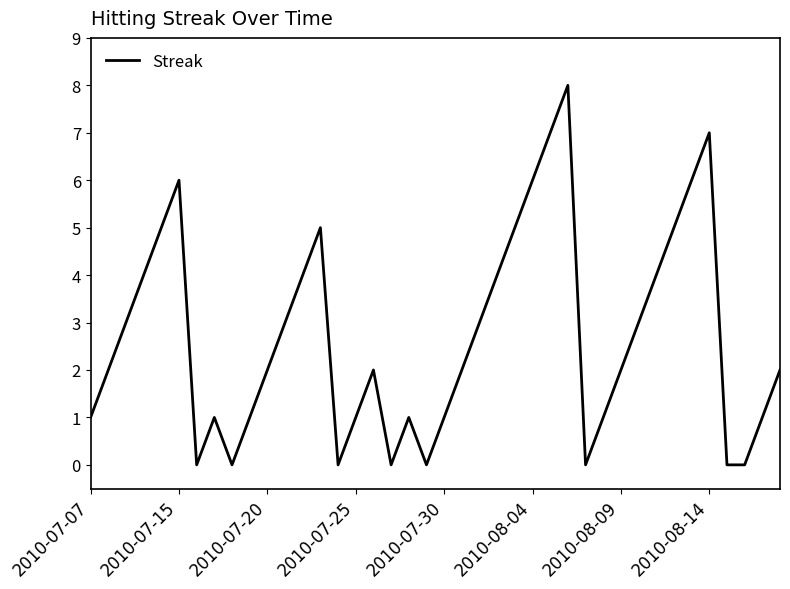

What is the difference between the maximum and minimum values?

8